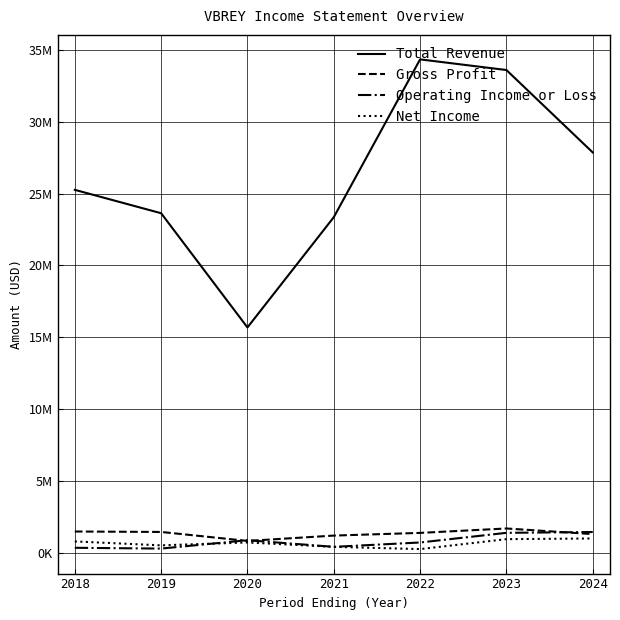

True or false: Net Income and Total Revenue intersect in this chart.

False